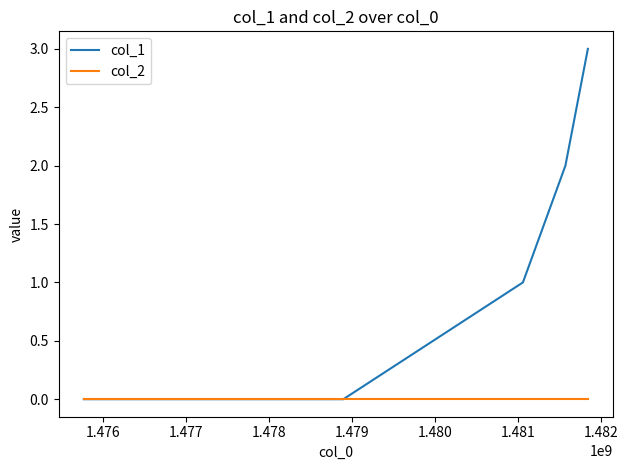

How many col_1 values are between 0 and 2?

4